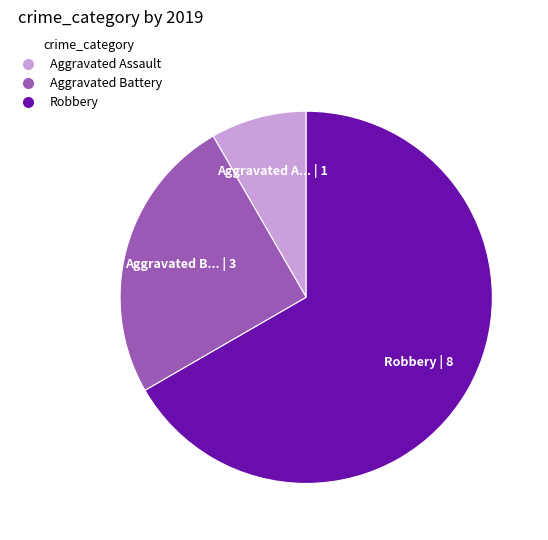

True or false: Aggravated Battery accounts for 12% of the total.

False